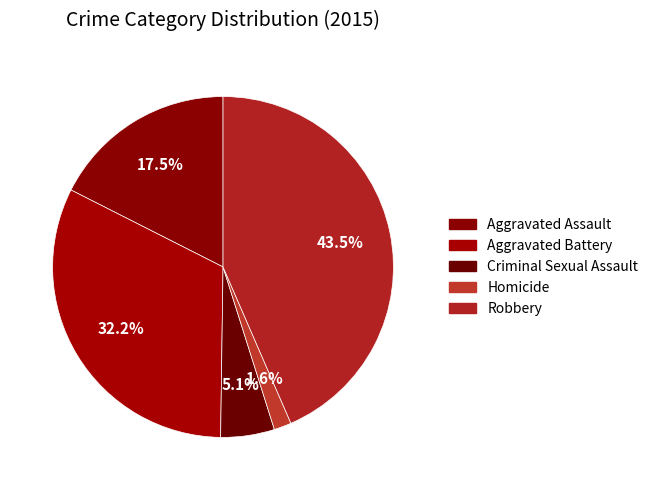

How many slices are in this pie chart?

5